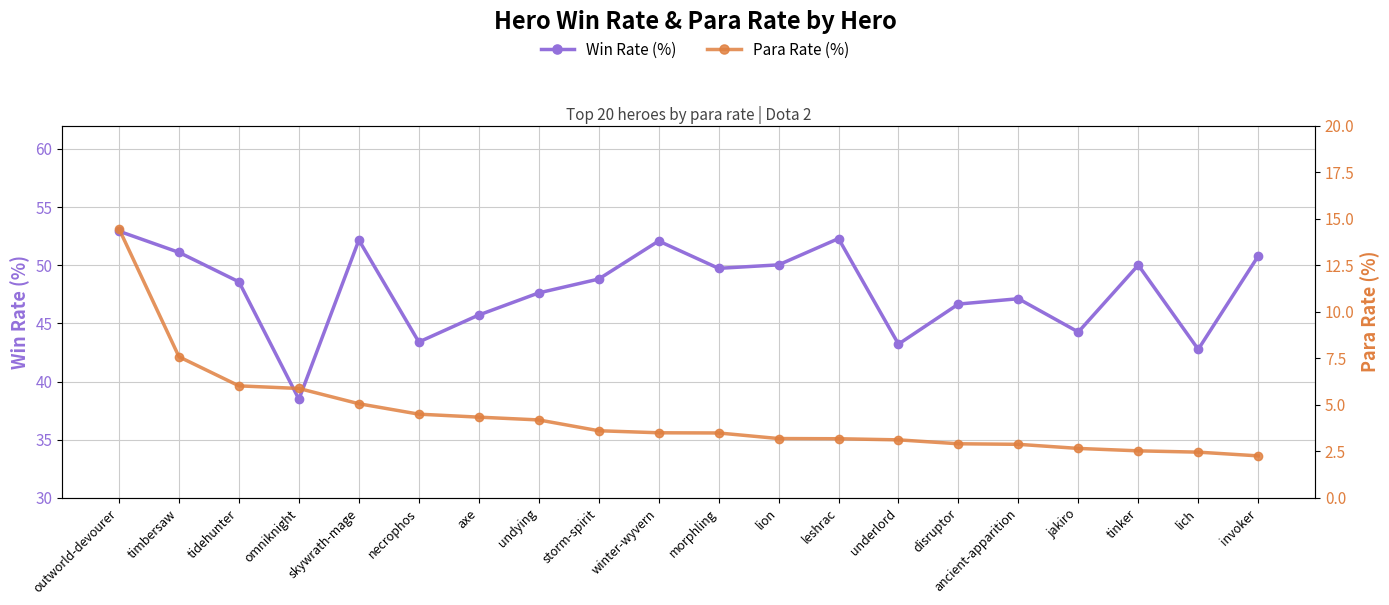

What is the lowest value of the Win Rate (%) series?

38.5